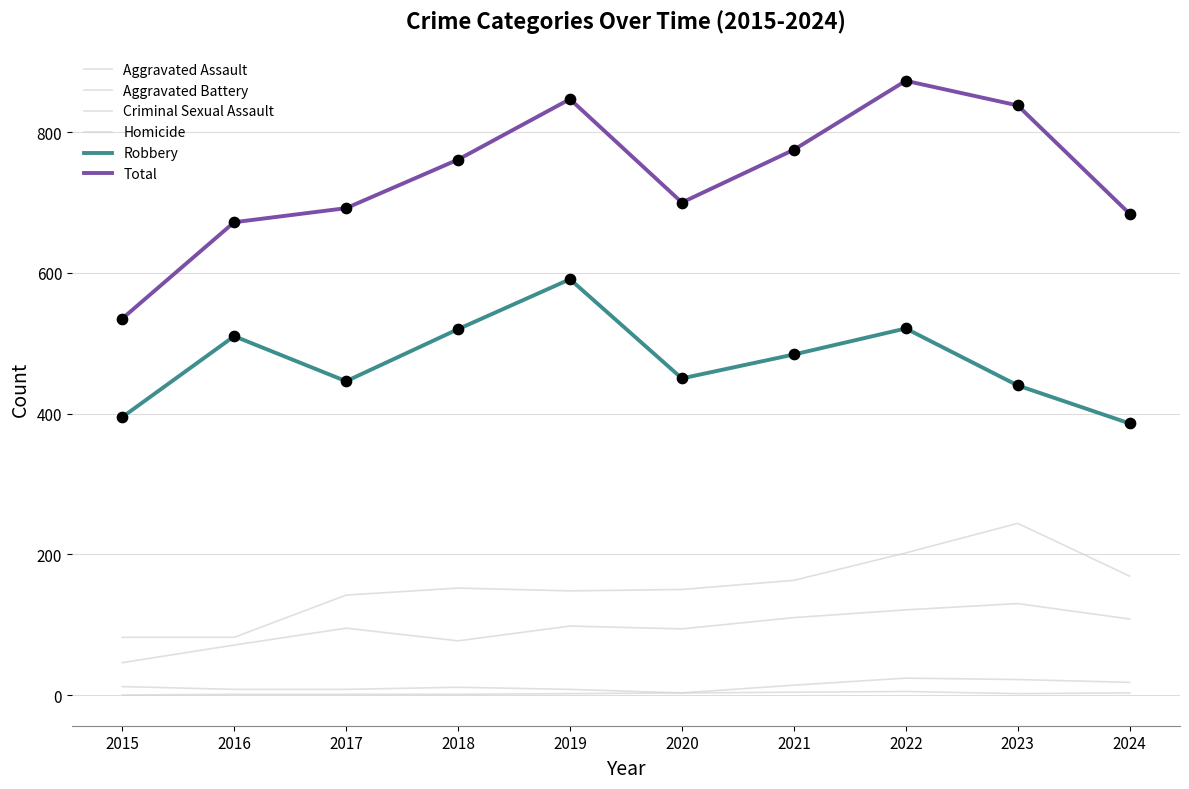

Which series has the largest total across all categories?

Total